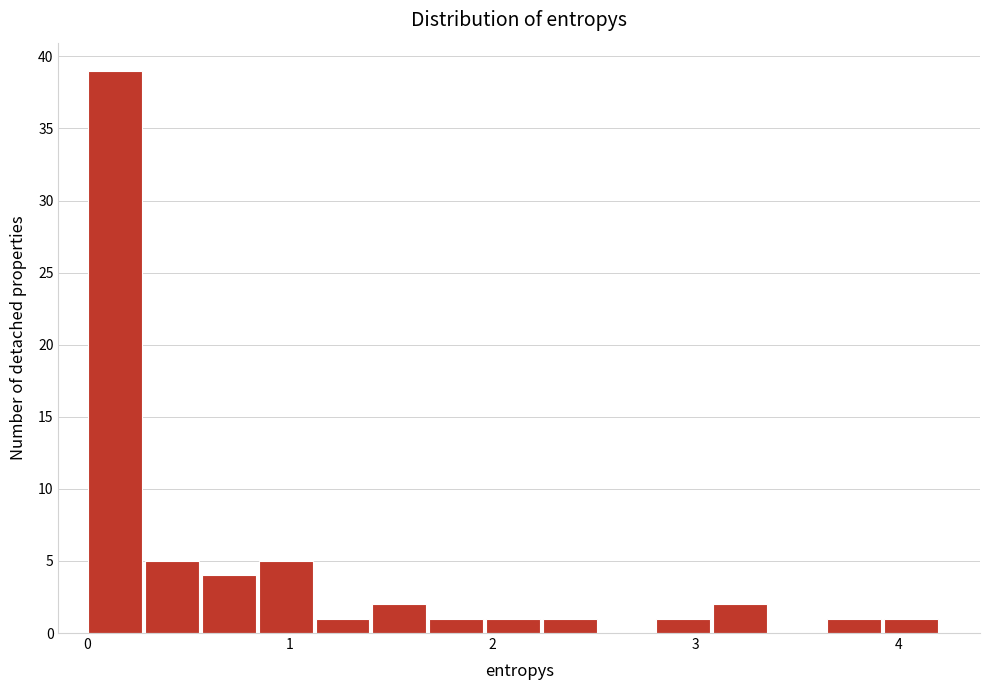

Read against the x-axis, roughly where is the centre of the tallest bar?

0.1